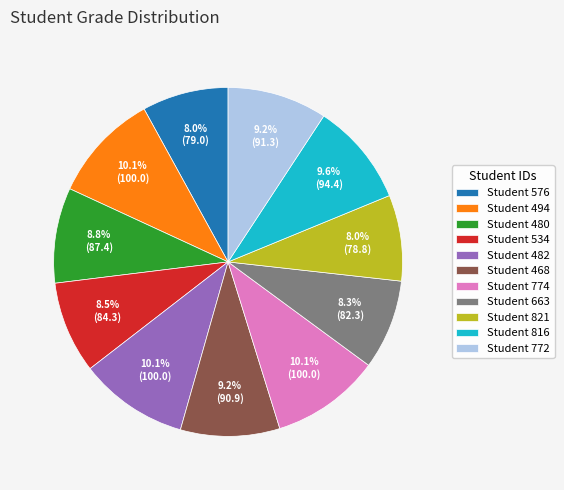

Is there any slice that represents more than half of the pie?

No